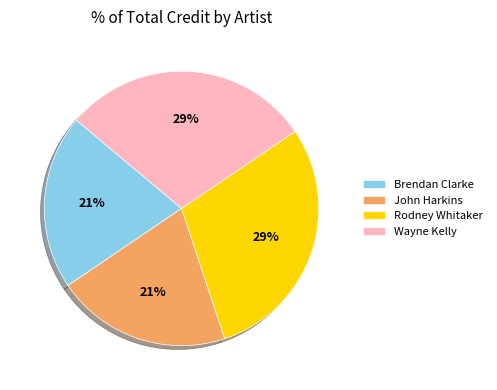

The Rodney Whitaker slice represents 29% of the pie. True or false?

True